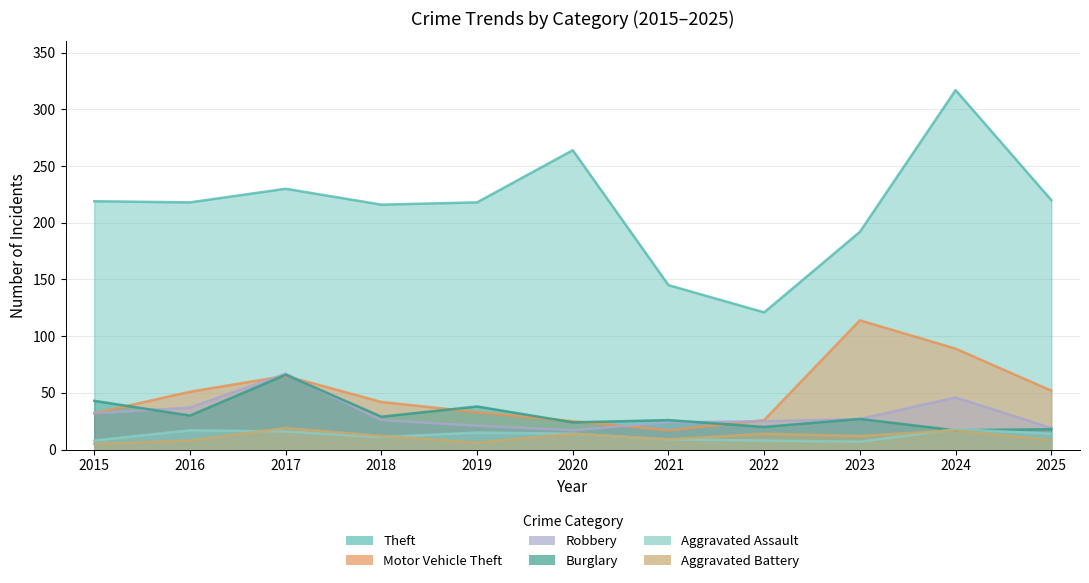

Where is the first local maximum for Motor Vehicle Theft?

2017